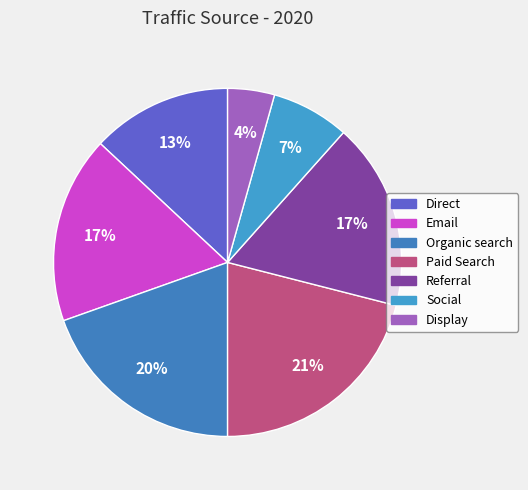

Which slice is the largest?

Paid Search